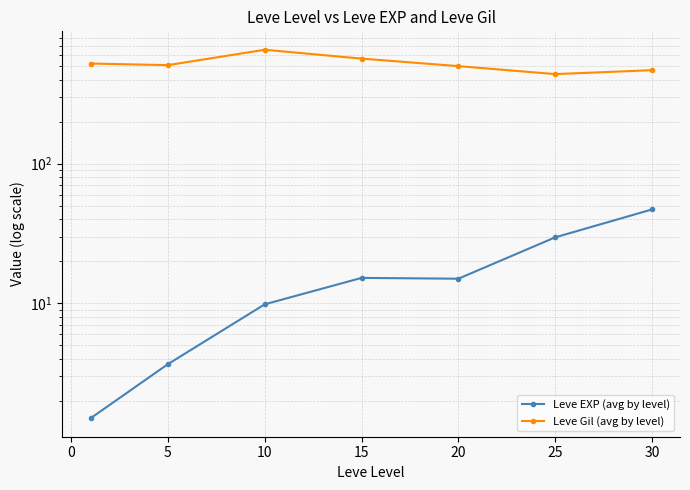

Reading left to right, list all the values displayed in this chart.

Leve EXP (avg by level): 1.5	3.7	9.8	15.2	15.0	29.7	47.0
Leve Gil (avg by level): 521.7	508.3	655.0	566.0	500.0	438.3	467.5